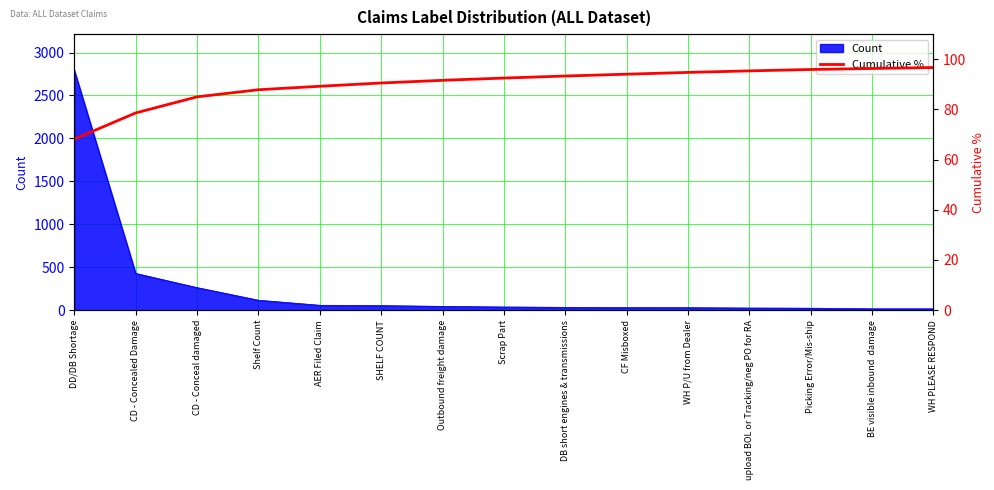

At which label does the data first exceed 92?

Scrap Part